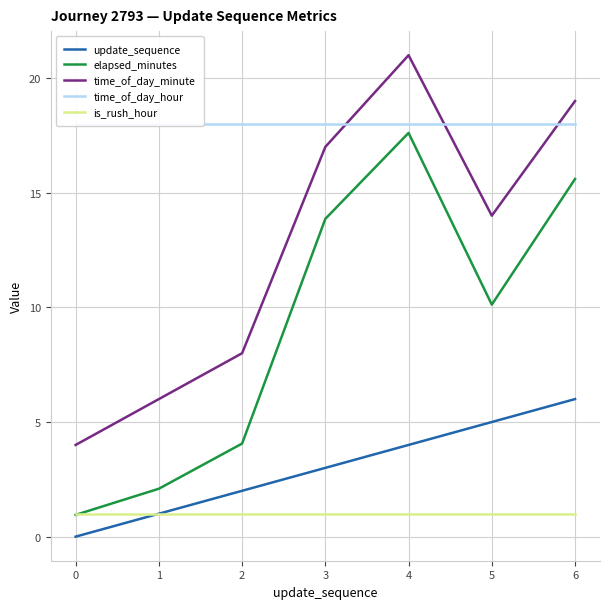

The update_sequence series shows 5.0 at 5. True or false?

True